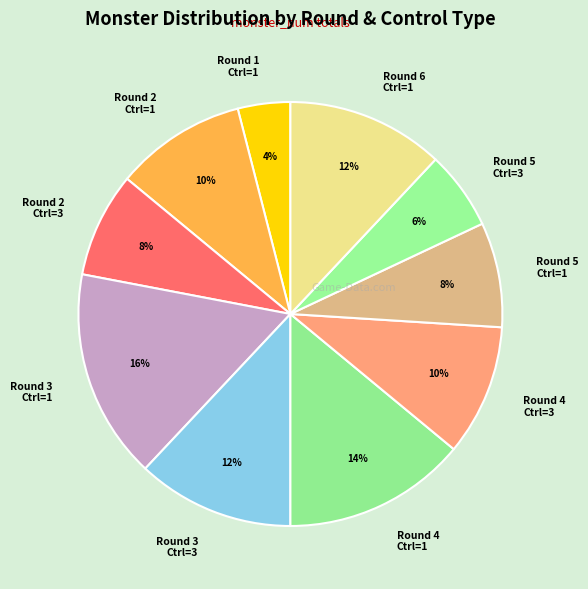

What is the ratio of the value at Round 4 Ctrl=3 to the value at Round 1 Ctrl=1?

2.5